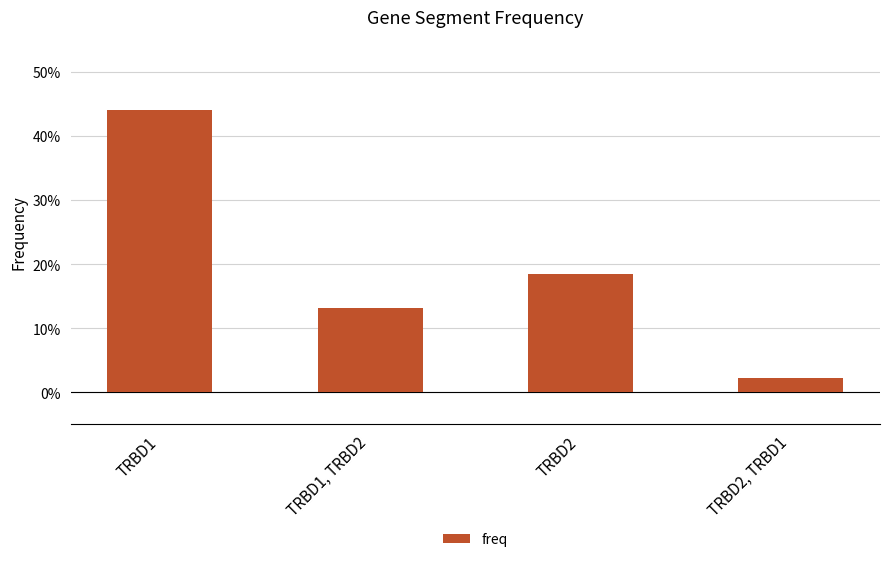

Rank the categories by value from lowest to highest.

TRBD2, TRBD1, TRBD1, TRBD2, TRBD2, TRBD1